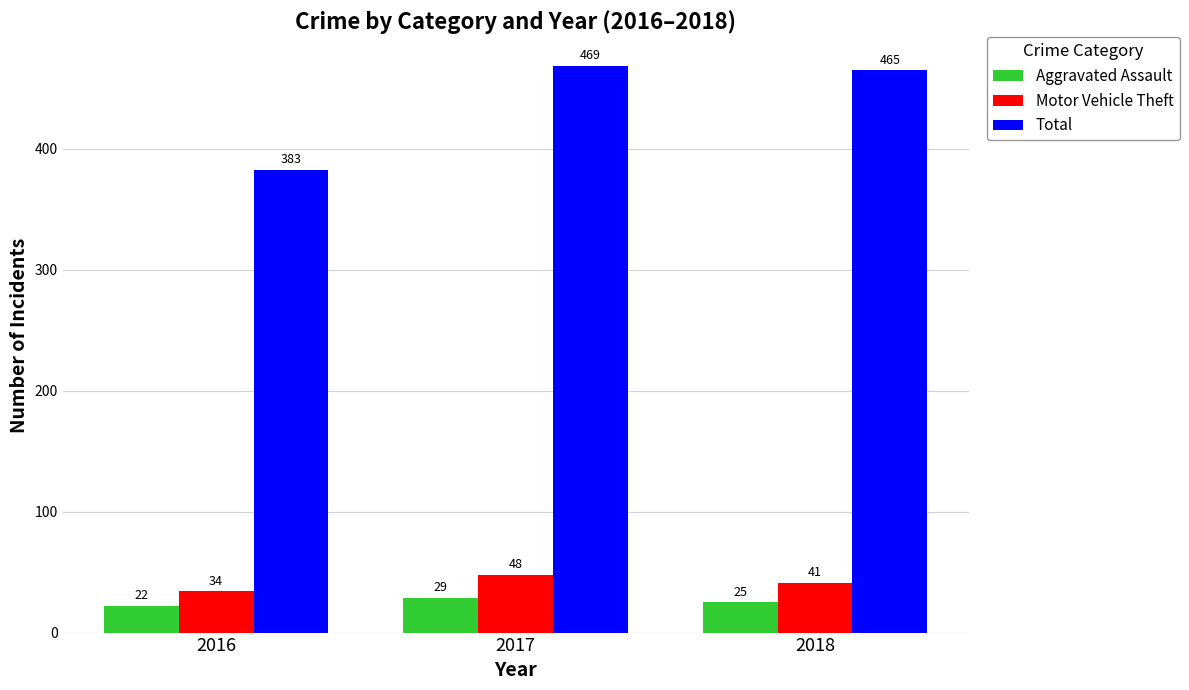

What is the value of the Total bar at the 3rd from the left?

465